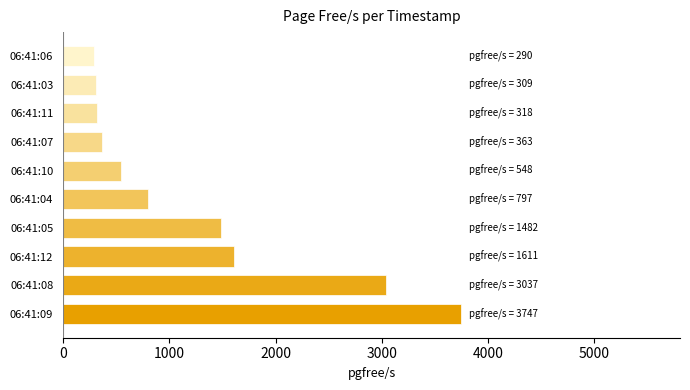

The value at 06:41:04 is 797. True or false?

True